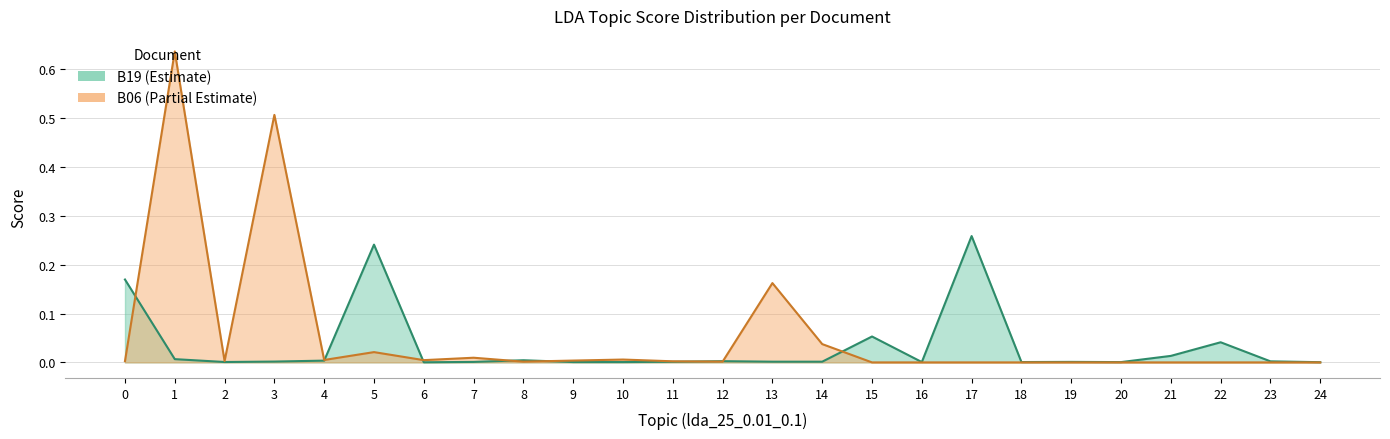

How many times do B19 and B06 cross each other?

8